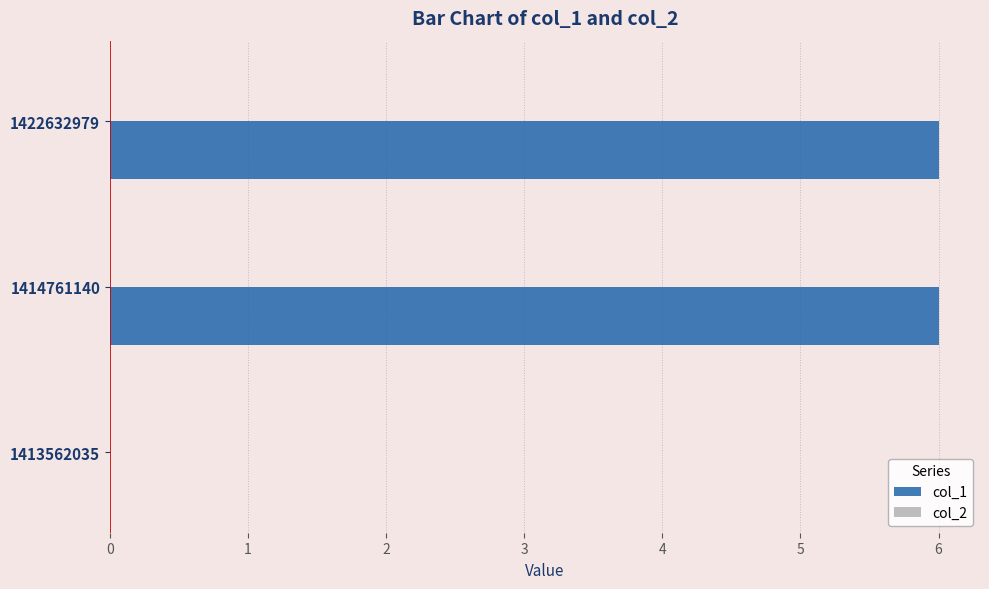

Reading bottom to top, list all the values displayed in this chart.

1413562035=0	1414761140=6	1422632979=6